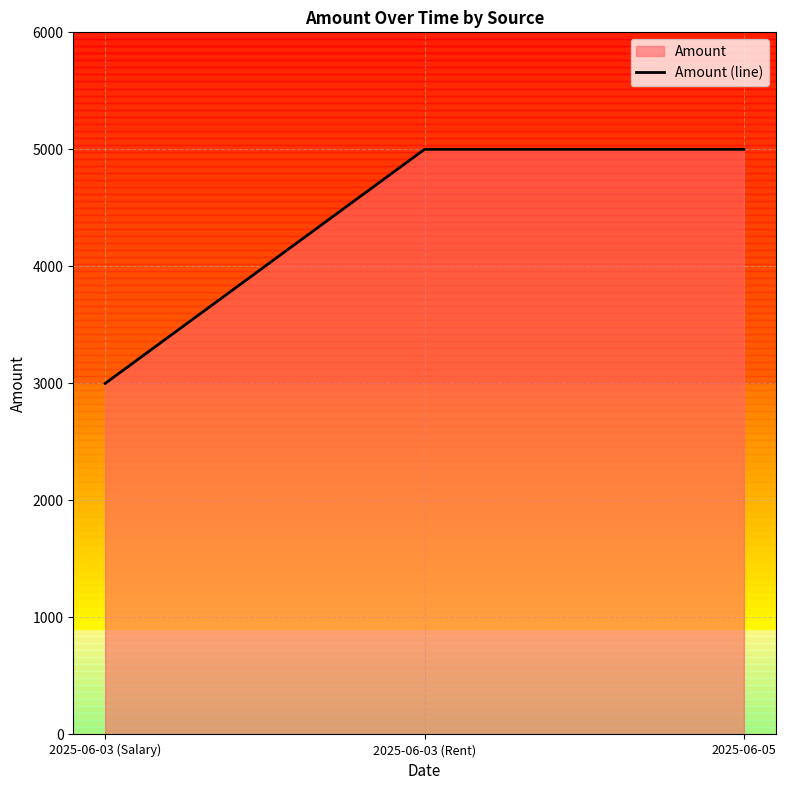

Reading right to left, transcribe all the data shown in this chart.

2025-06-05=5000	2025-06-03 (Rent)=5000	2025-06-03 (Salary)=3000